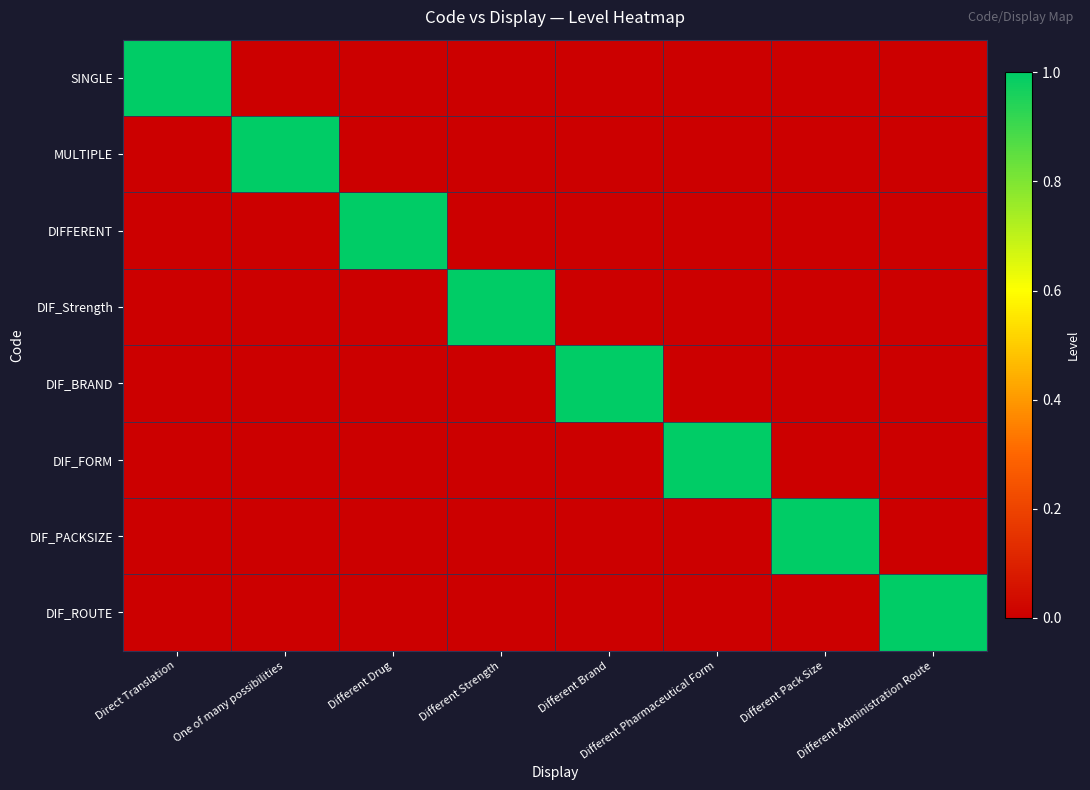

How many data points does each series have?

8